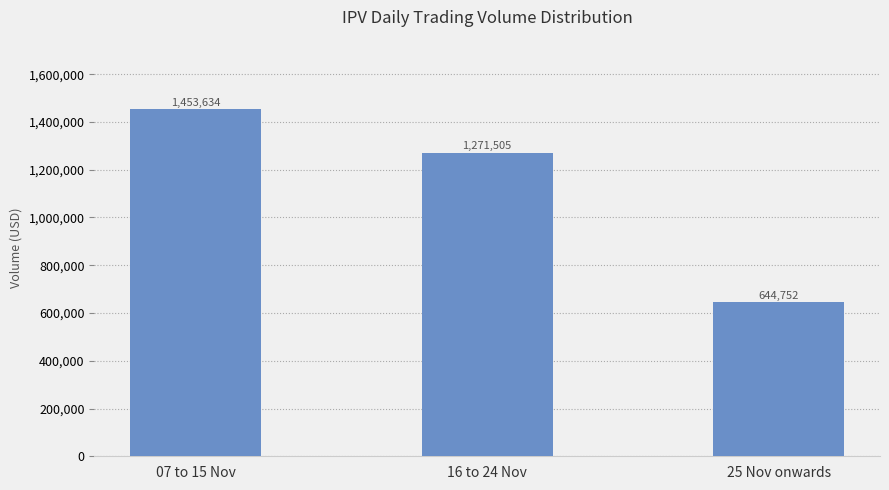

What is the label of the 1st bar from the right?

25 Nov onwards